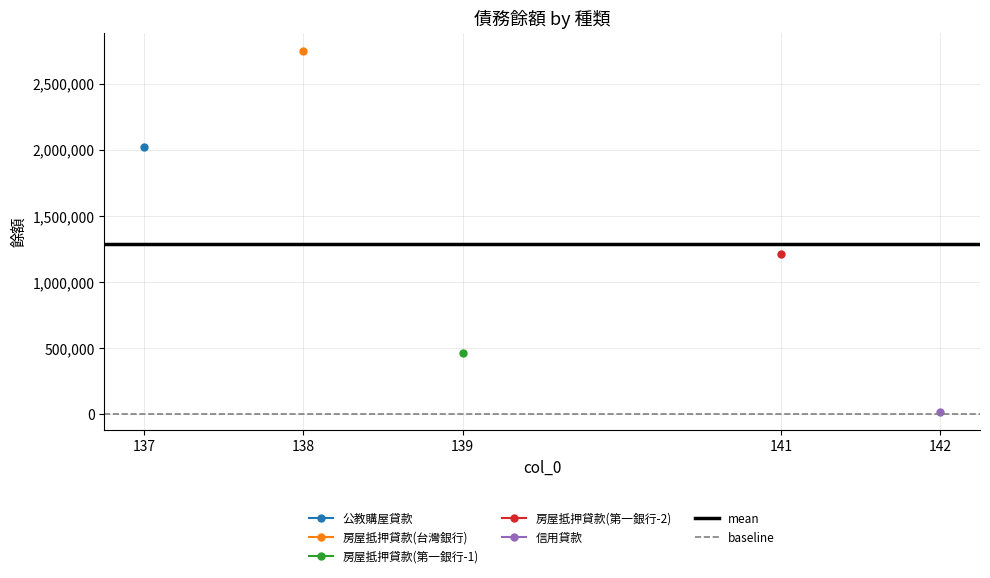

What is the sum of all mean values?

2582988